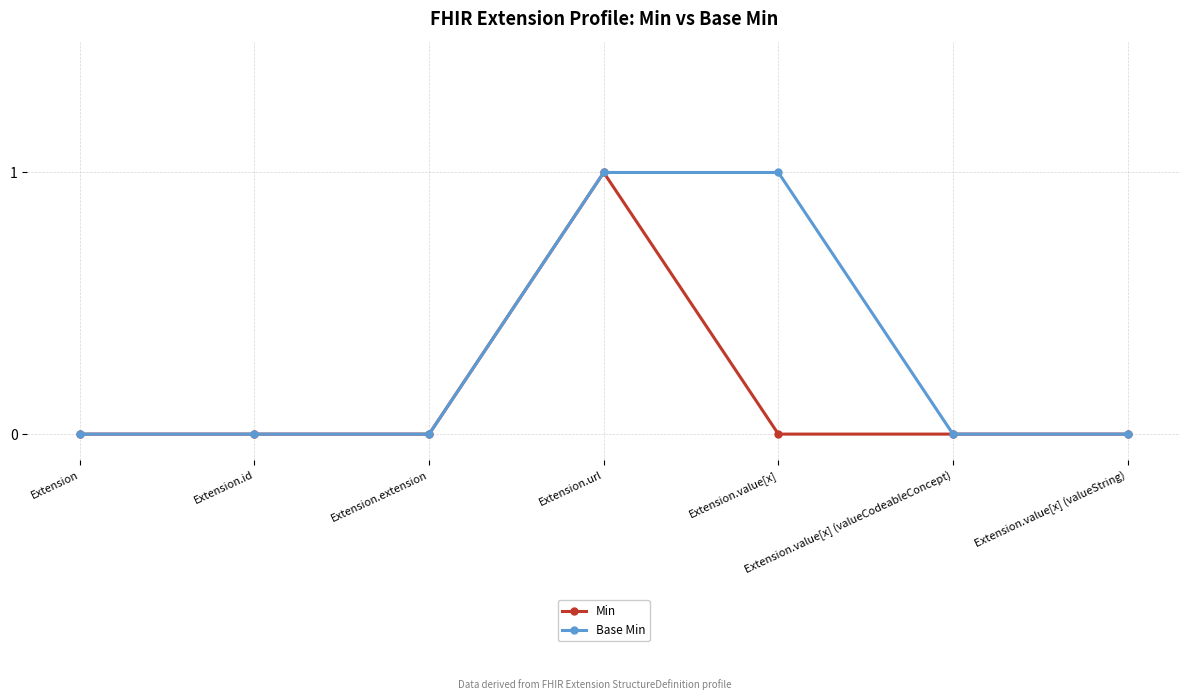

The value of Base Min at Extension.value[x] (valueCodeableConcept) is 1. True or false?

False